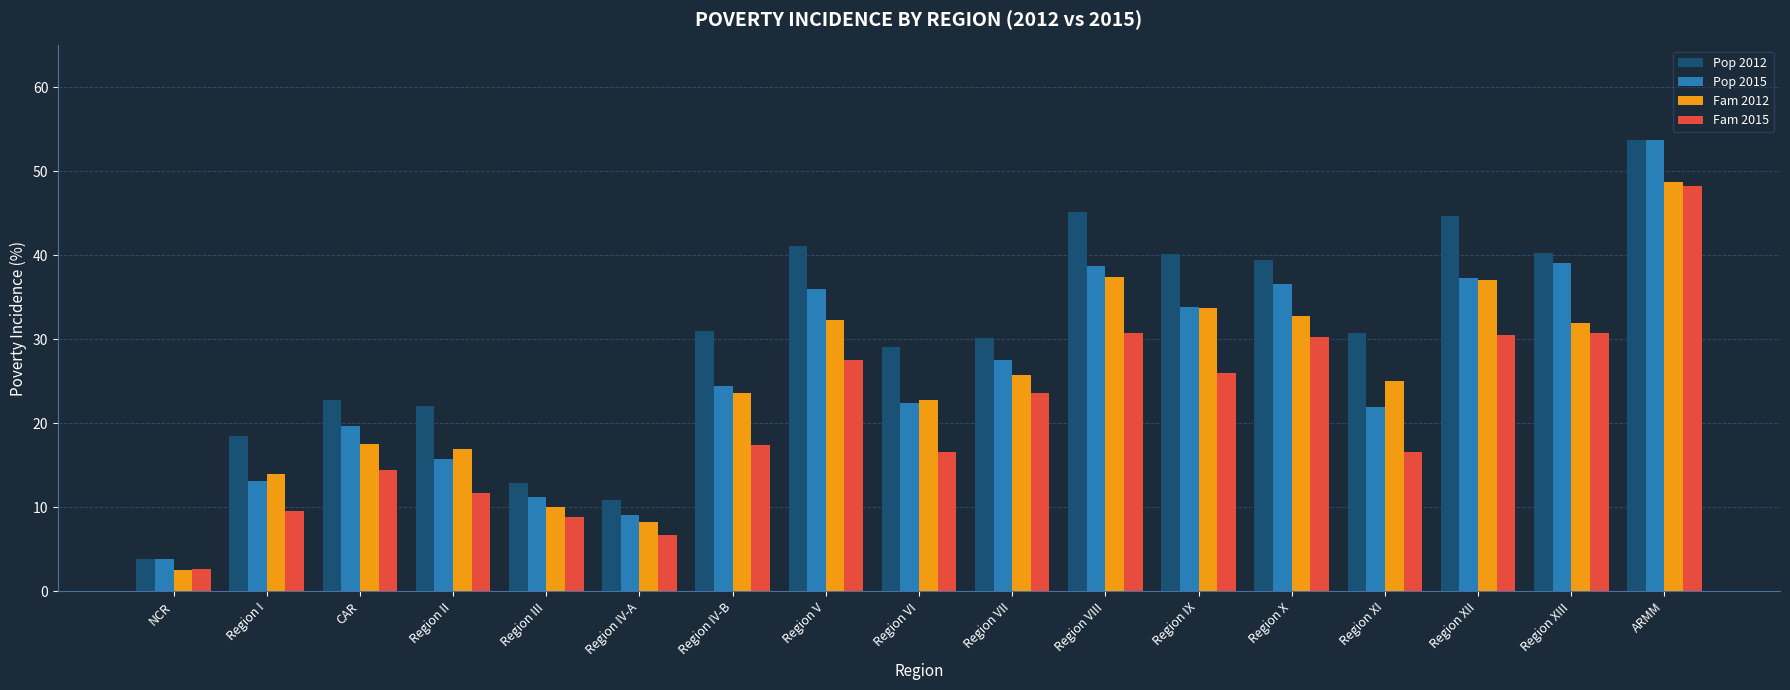

How many data points in Fam 2015 are less than 17?

8